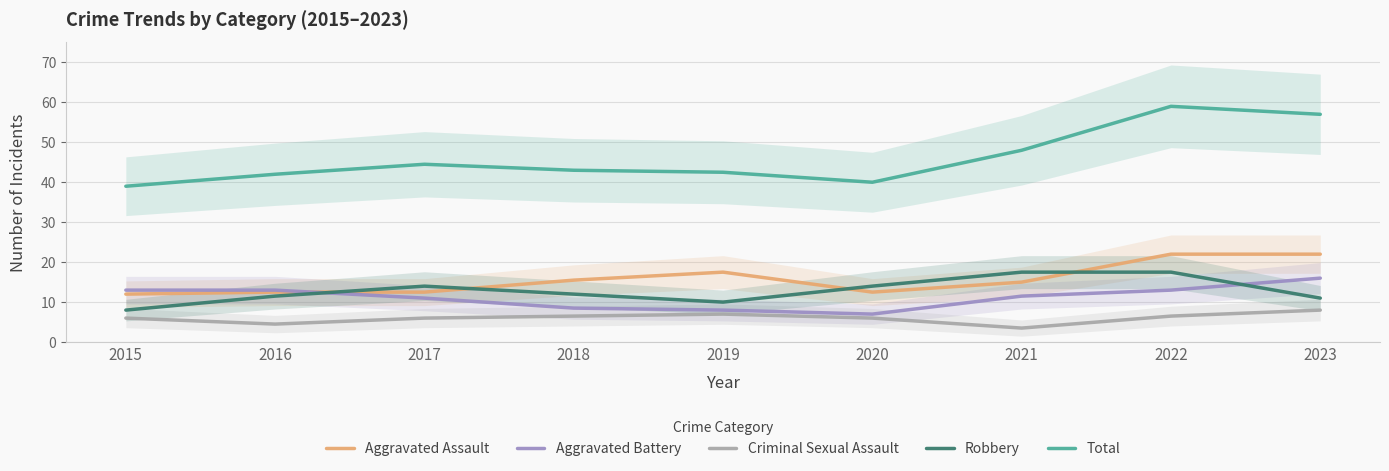

Does the chart display data point markers on the line(s)?

No